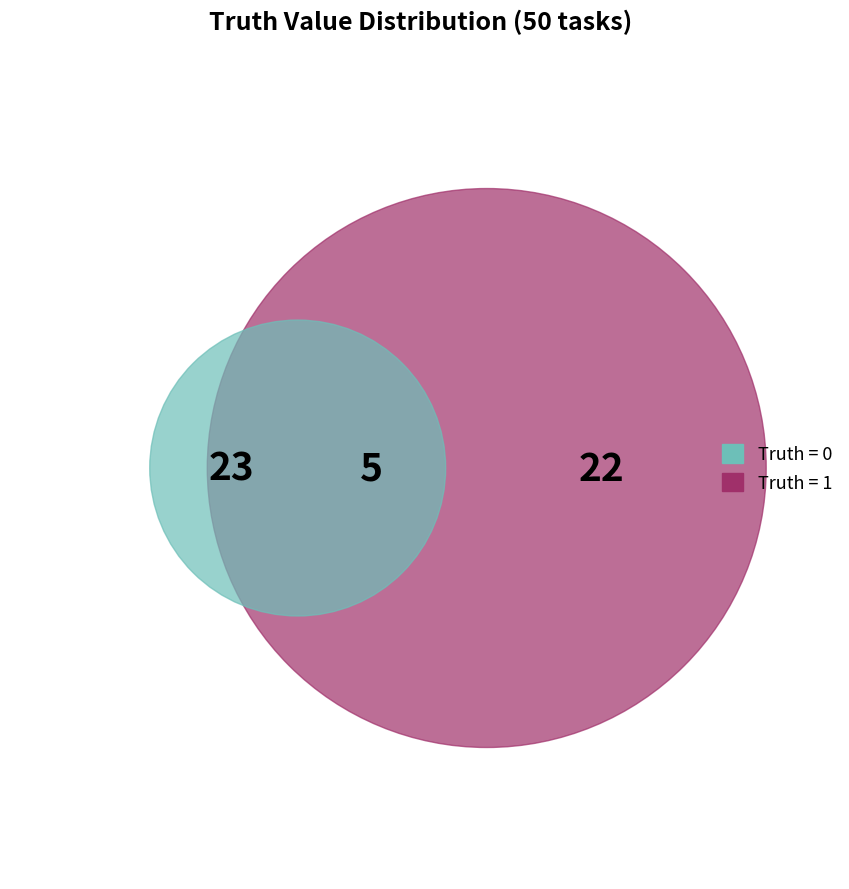

Is there any slice that represents more than half of the pie?

Yes